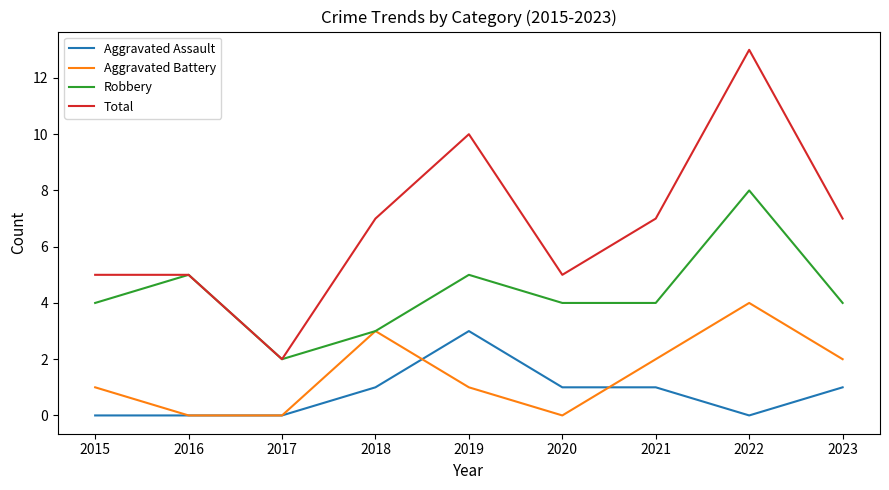

How many distinct data groups are displayed?

4